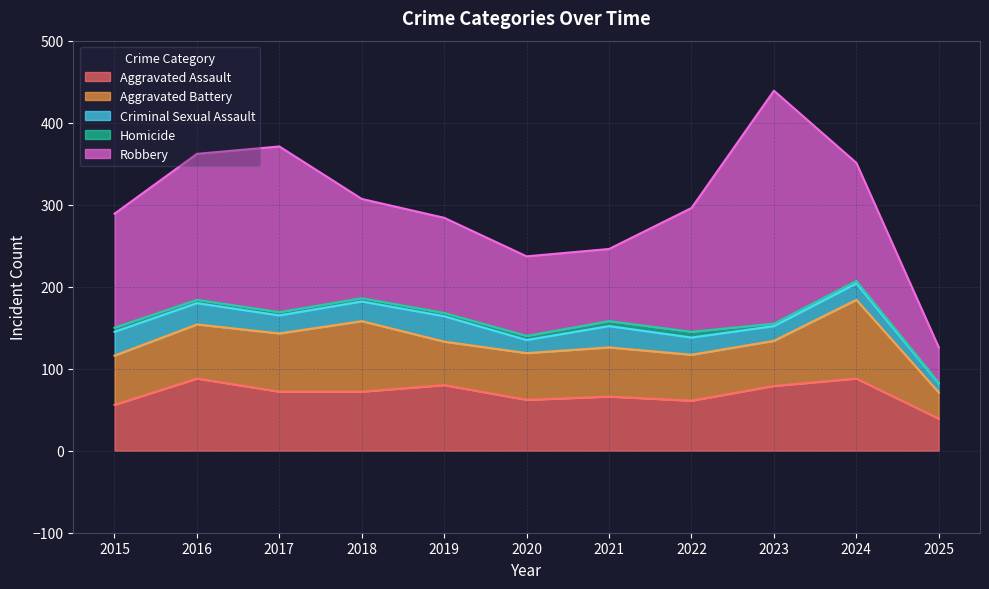

What is the maximum value shown in the chart?

284